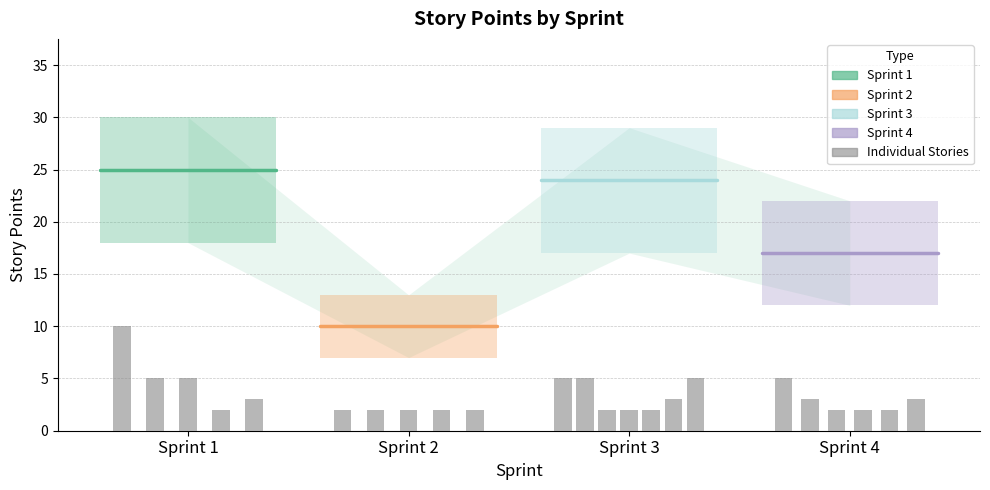

Rank the series at Sprint 3 from highest to lowest value.

Sprint 1, Sprint 3, Sprint 4, Sprint 2